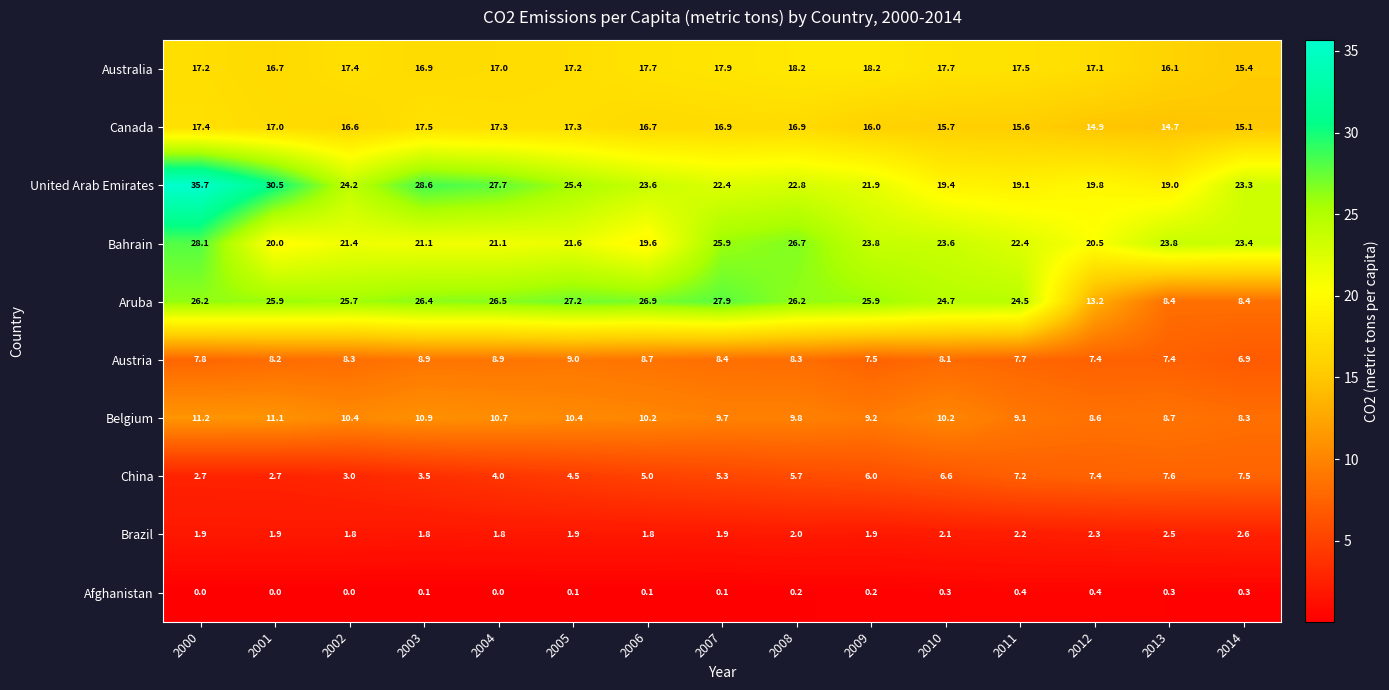

Which series has the largest total across all categories?

United Arab Emirates